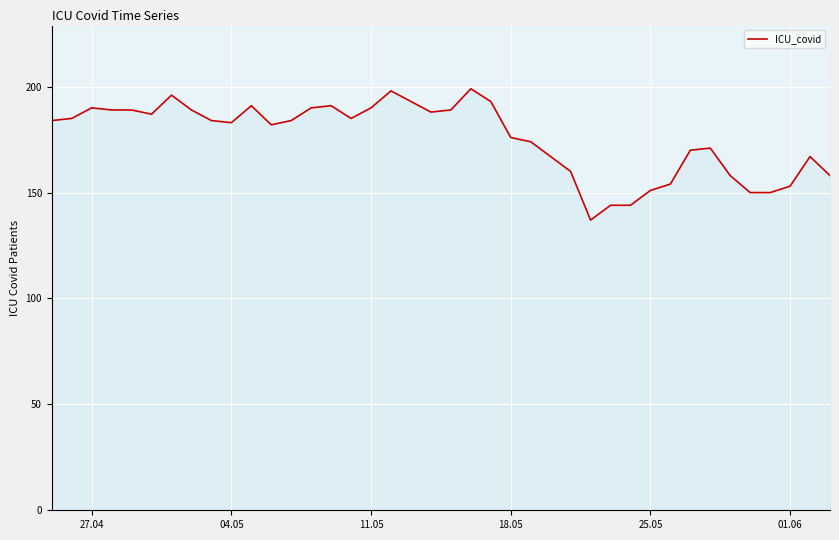

What is the greatest value displayed?

199